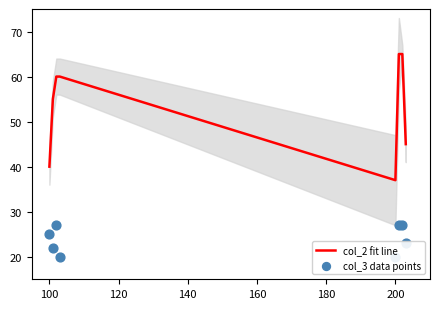

Which series has the largest Y range (max minus min)?

col_2 fit line